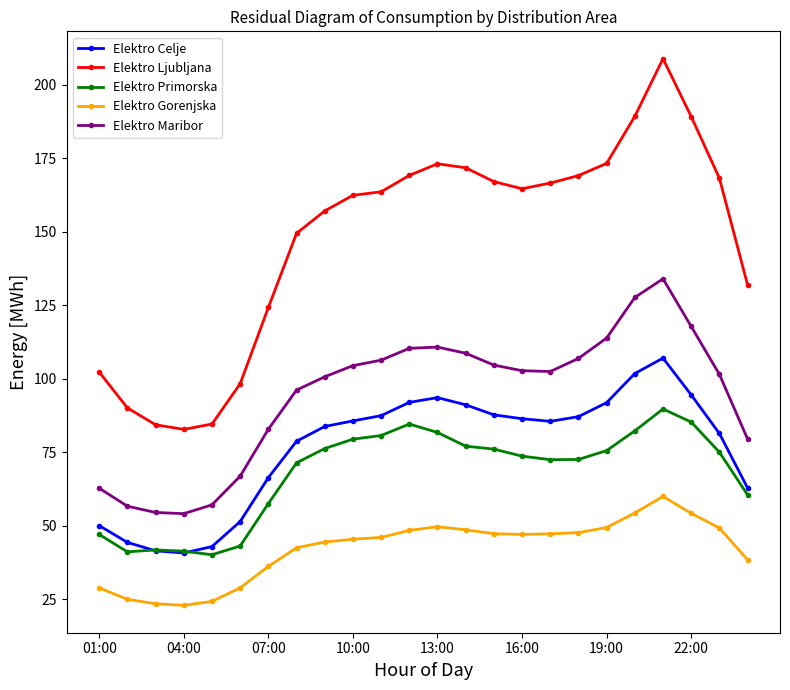

How many data points in Elektro Primorska are above 75?

12